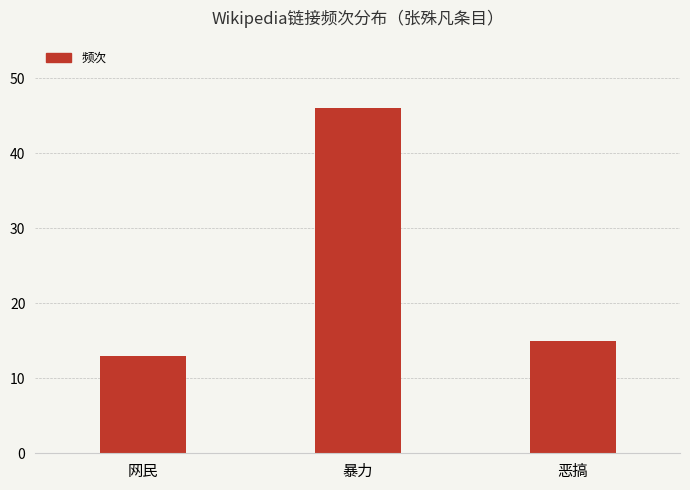

Approximately how many times larger is the value at 网民 compared to 暴力?

0.3